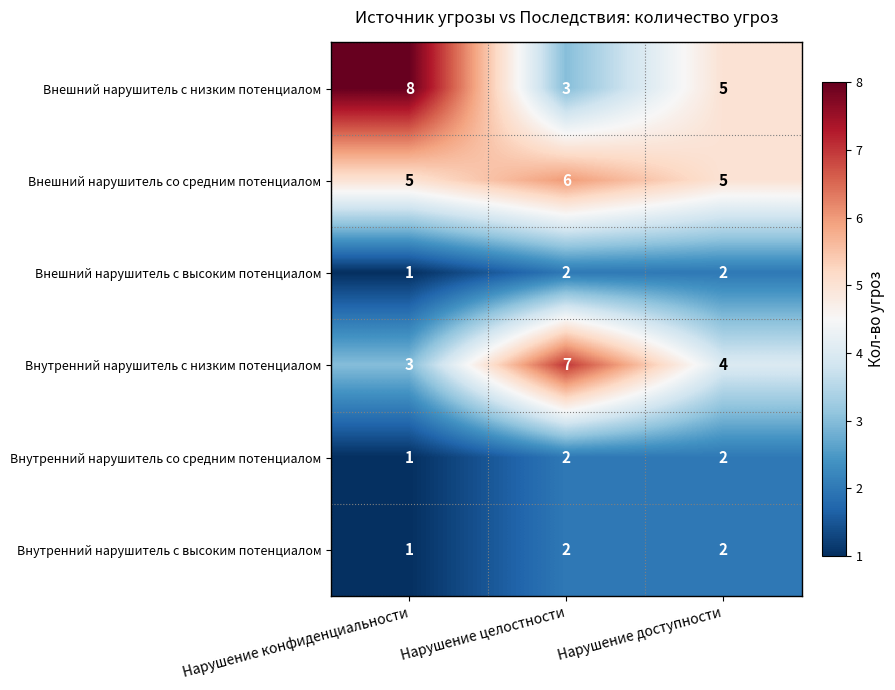

Read the Внешний нарушитель с низким потенциалом value at Нарушение конфиденциальности.

8